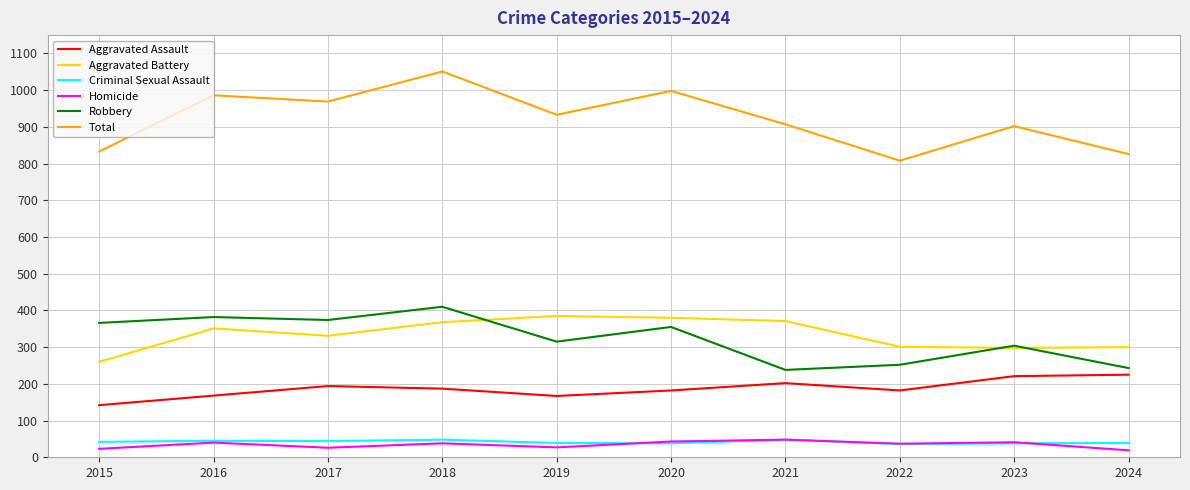

In Robbery, how many points are higher than both neighbors (excluding endpoints)?

4